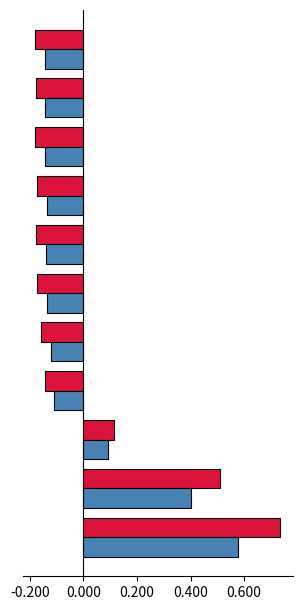

What is the value of the avail Mem bar at the 3rd from the left?

0.1